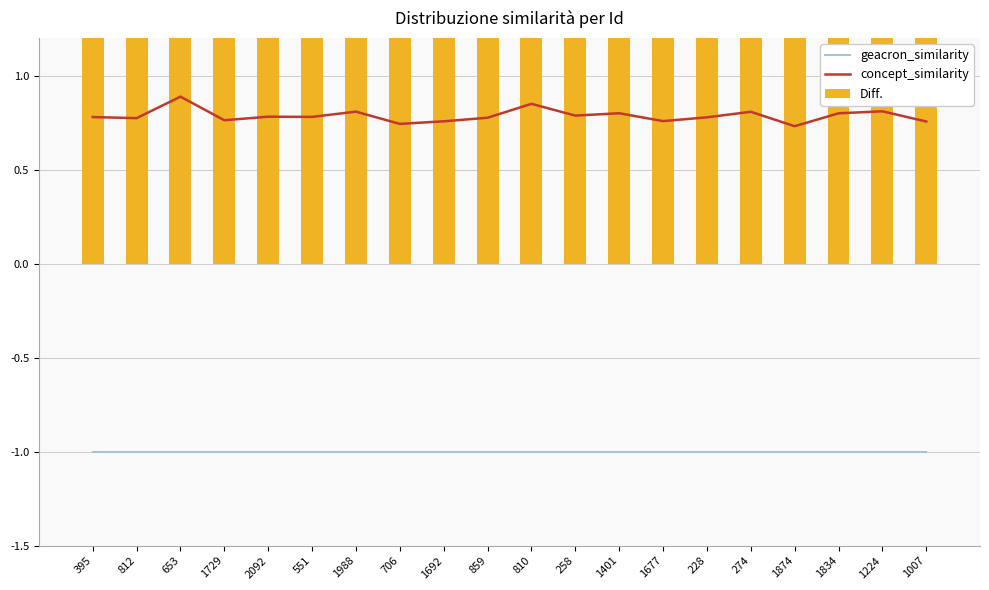

Reading left to right, transcribe all the data shown in this chart.

geacron_similarity: -1.0	-1.0	-1.0	-1.0	-1.0	-1.0	-1.0	-1.0	-1.0	-1.0	-1.0	-1.0	-1.0	-1.0	-1.0	-1.0	-1.0	-1.0	-1.0	-1.0
concept_similarity: 0.8	0.8	0.9	0.8	0.8	0.8	0.8	0.7	0.8	0.8	0.8	0.8	0.8	0.8	0.8	0.8	0.7	0.8	0.8	0.8
Diff.: 1.8	1.8	1.9	1.8	1.8	1.8	1.8	1.7	1.8	1.8	1.8	1.8	1.8	1.8	1.8	1.8	1.7	1.8	1.8	1.8